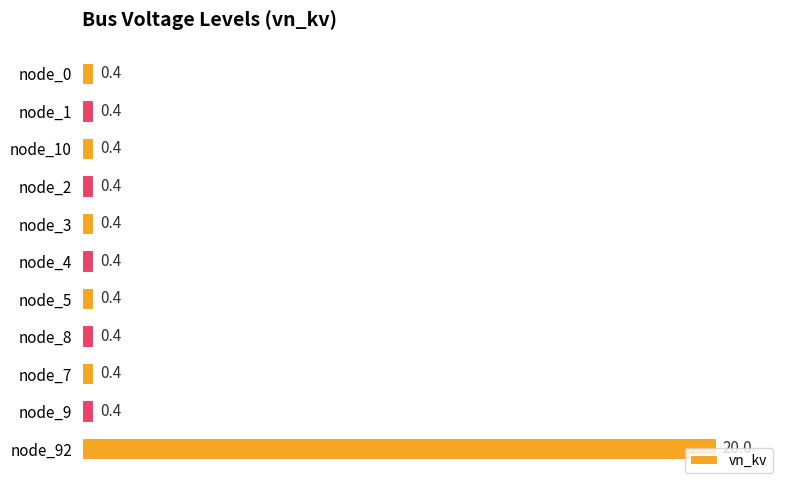

What is the maximum value shown in the chart?

20.0